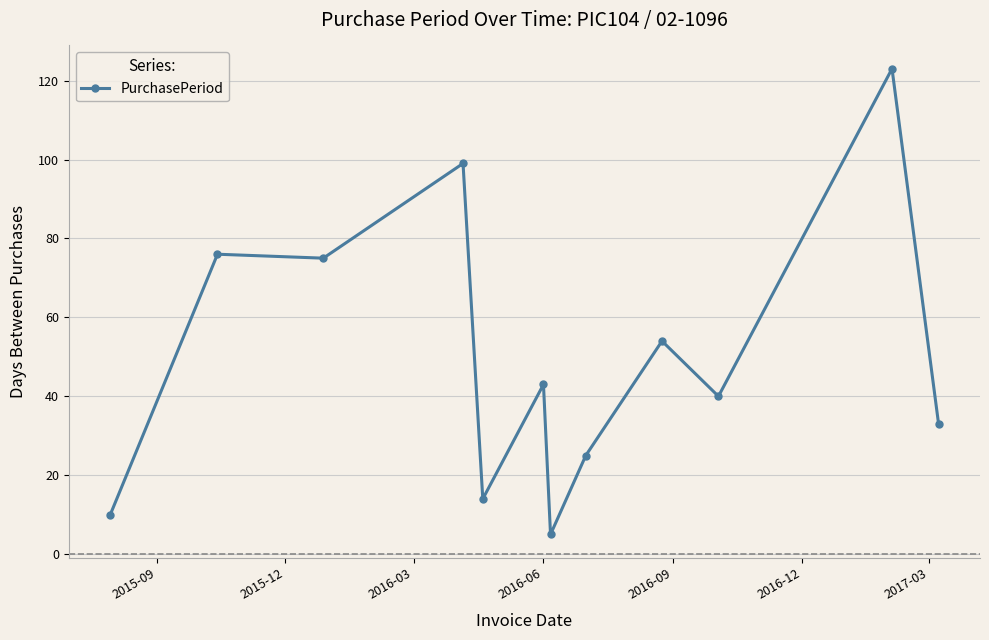

True or false: there are more than 1 points higher than both neighbors.

True